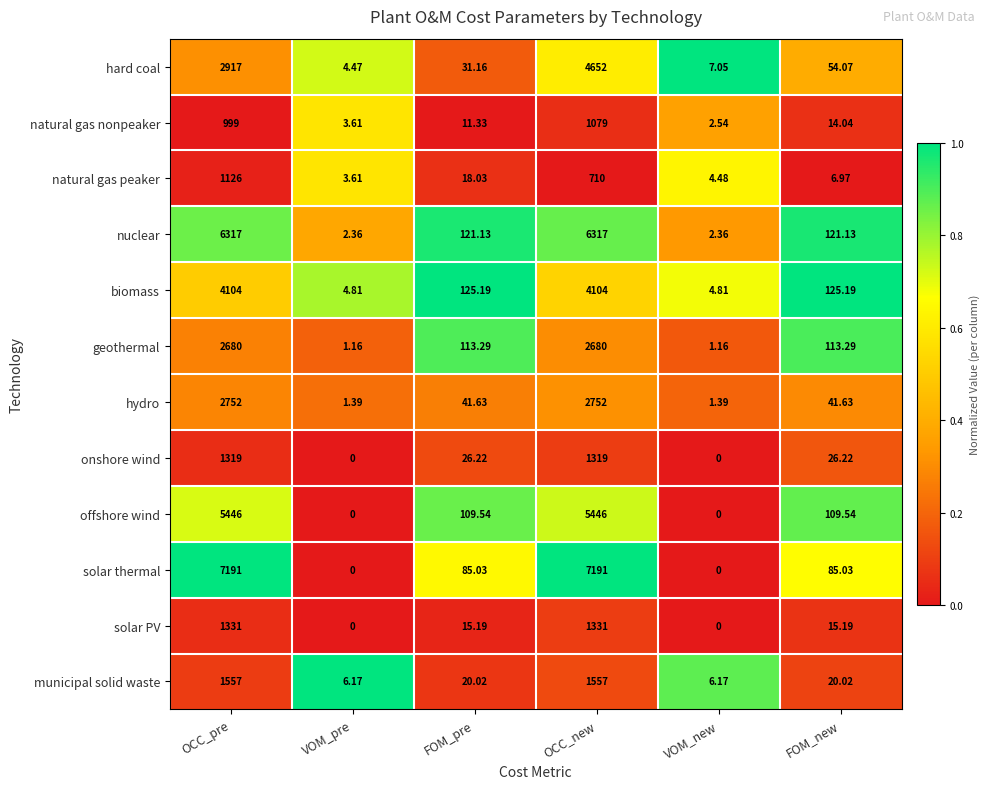

Which series has the largest total across all categories?

solar thermal